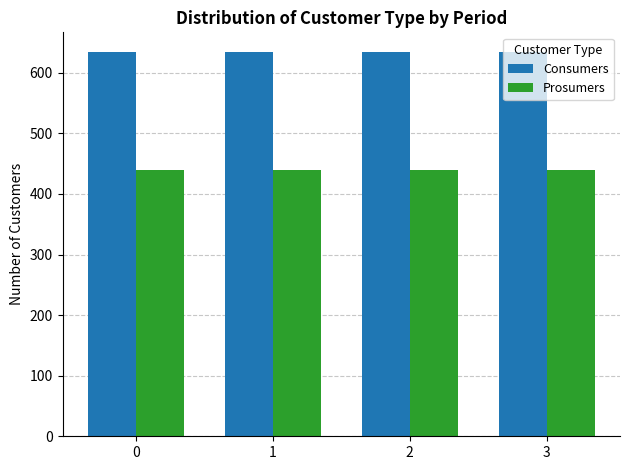

What is the value of the Consumers bar at the 4th from the left?

635